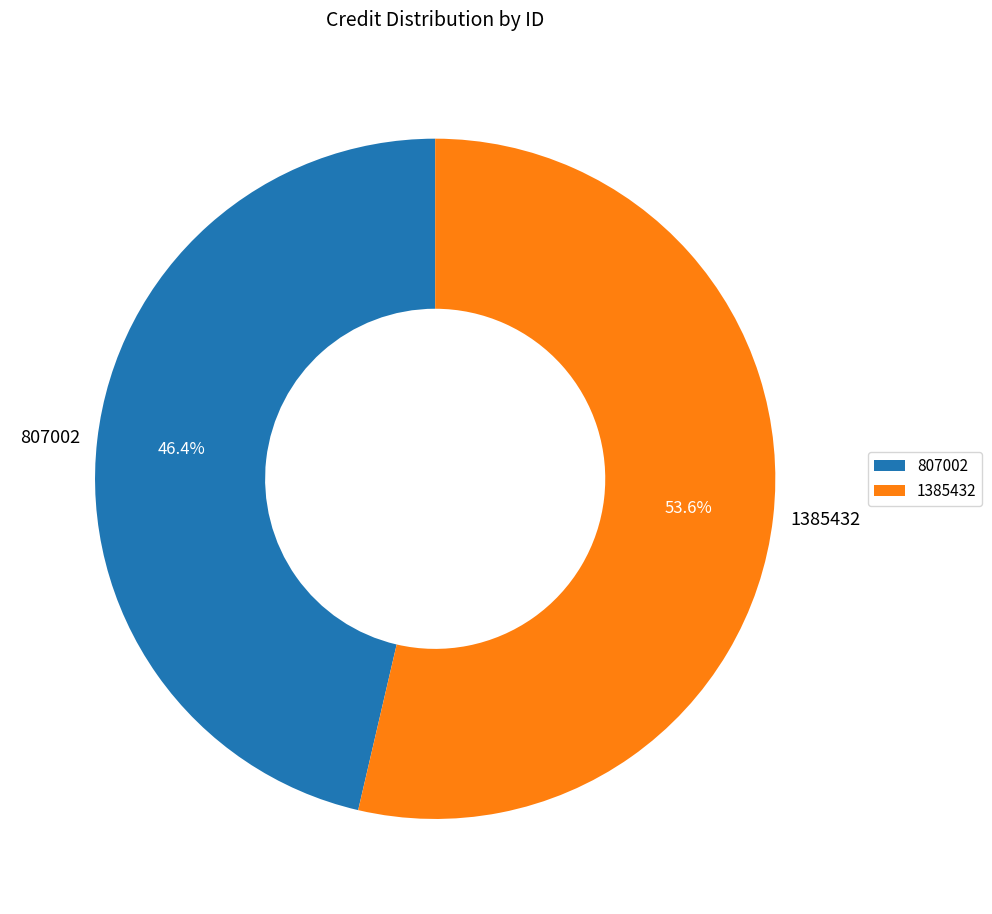

To the nearest percent, what is the average slice percentage?

50%